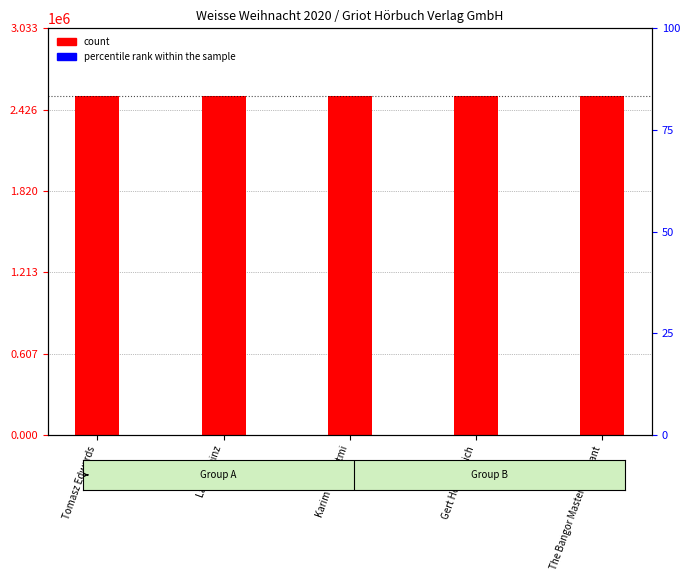

Is the value of count at Gert Heidenreich greater than the value of percentile rank within the sample at The Bangor Masters of Chant?

Yes